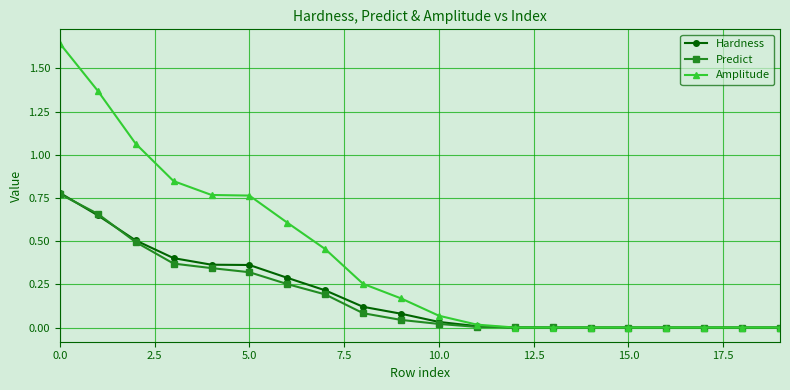

What are all the series names shown in the legend?

Hardness, Predict, Amplitude